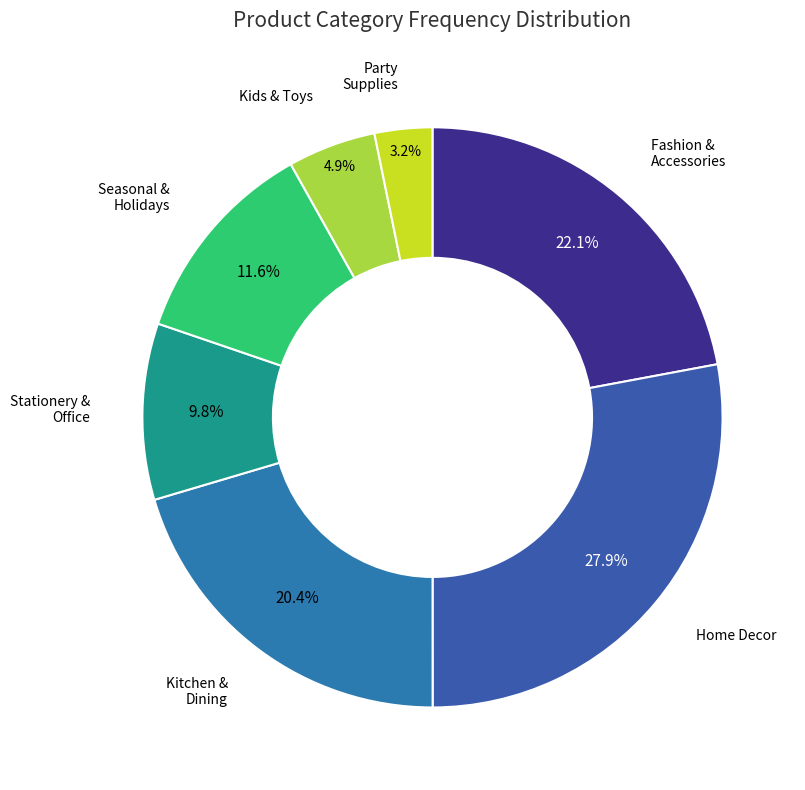

To the nearest percent, what is the difference between the largest and smallest slice percentages?

25%